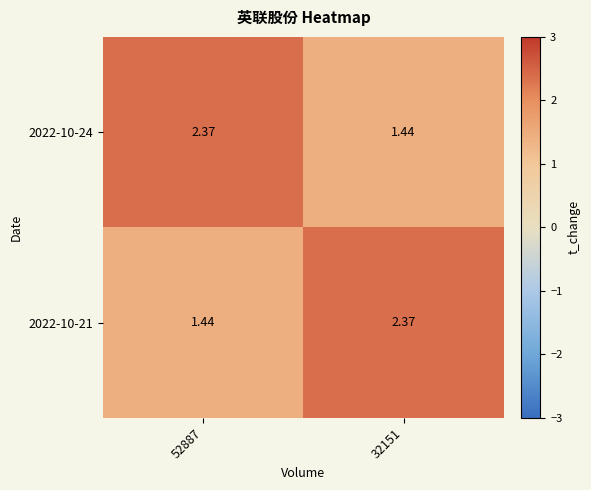

How many categories are shown in the chart?

2